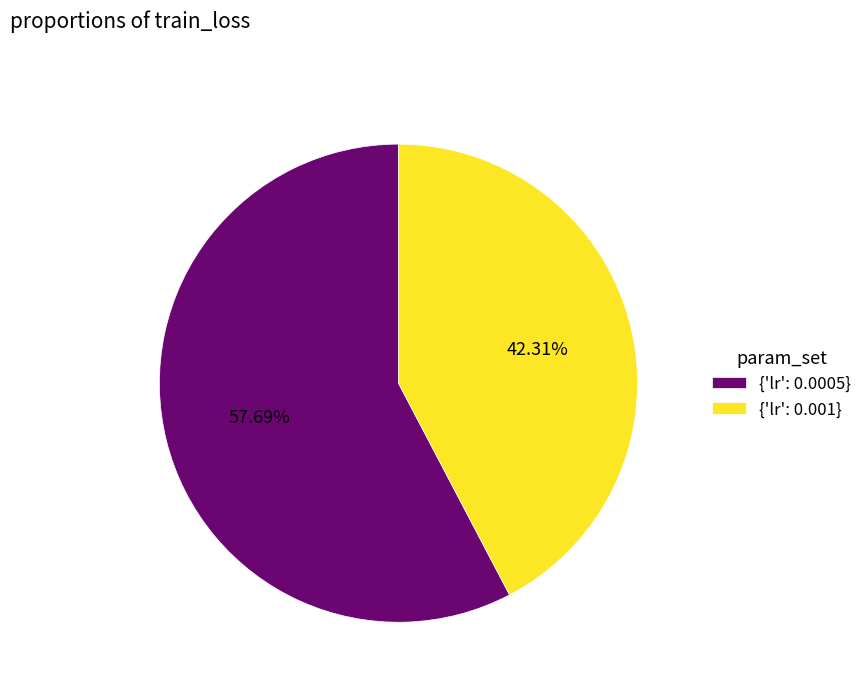

Do {'lr': 0.0005} and {'lr': 0.001} together represent more than half of the pie?

Yes